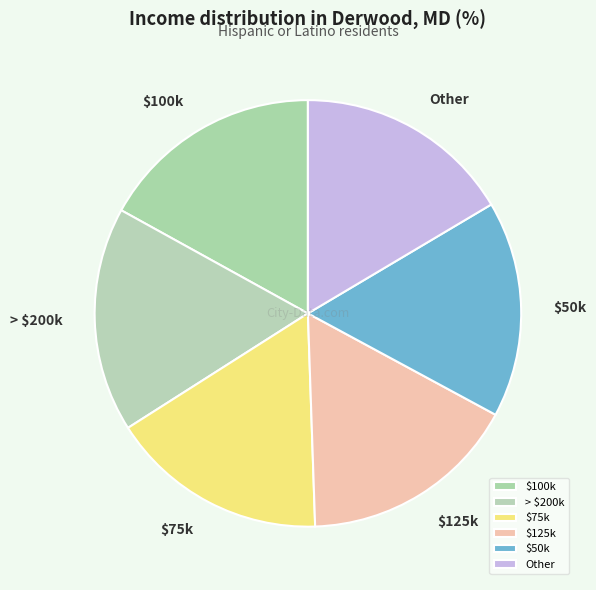

Is it true that $75k is 17% of the pie?

True